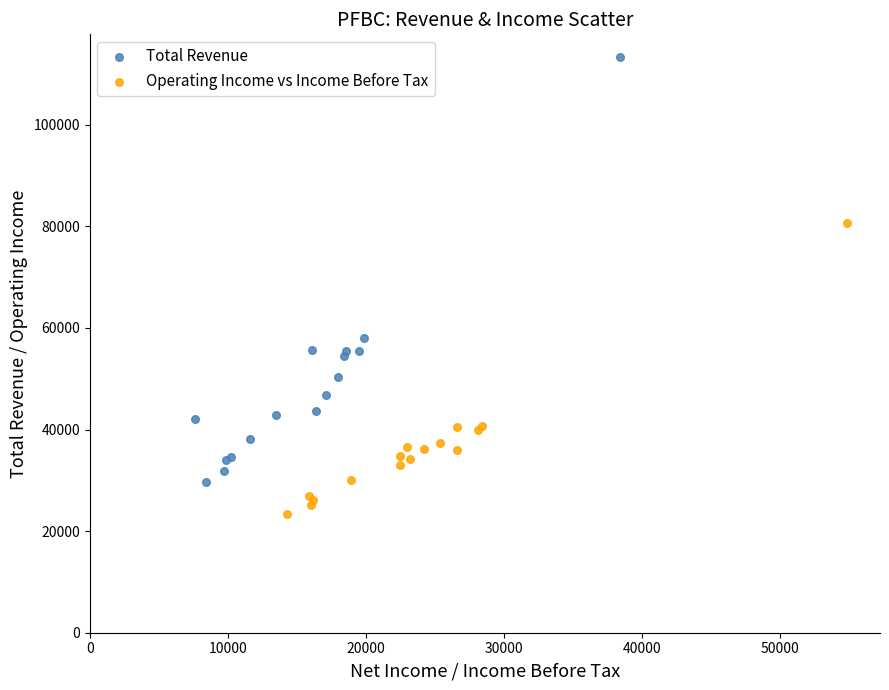

Which series has the widest spread of Y values?

Total Revenue